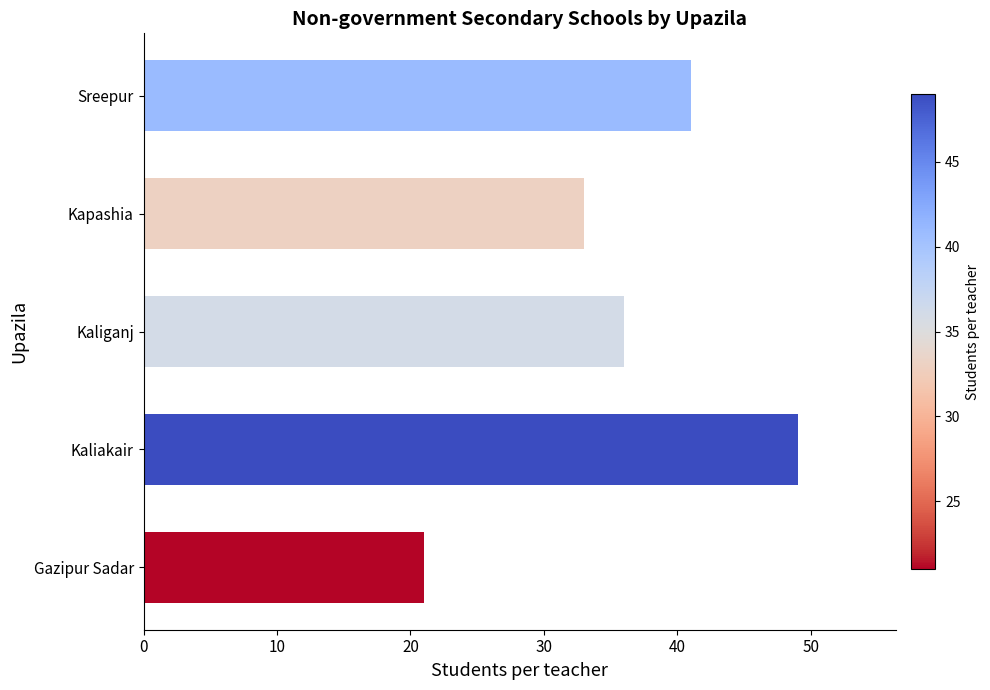

What is the sum of all values?

180